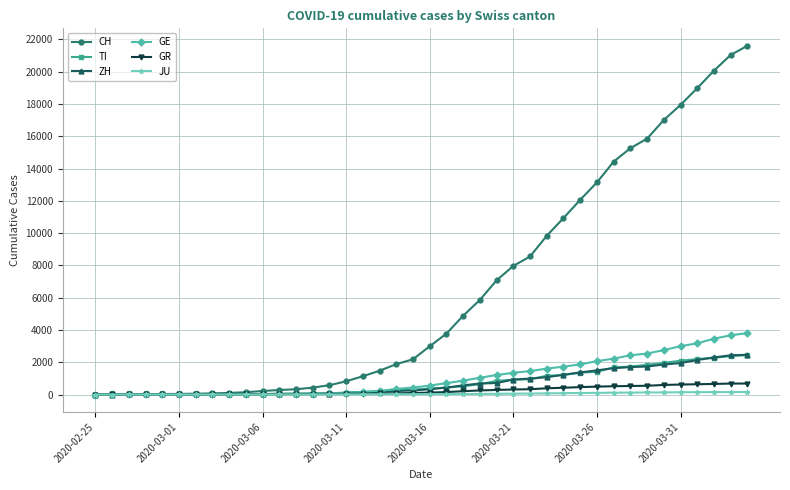

Which series has the widest spread of values?

CH